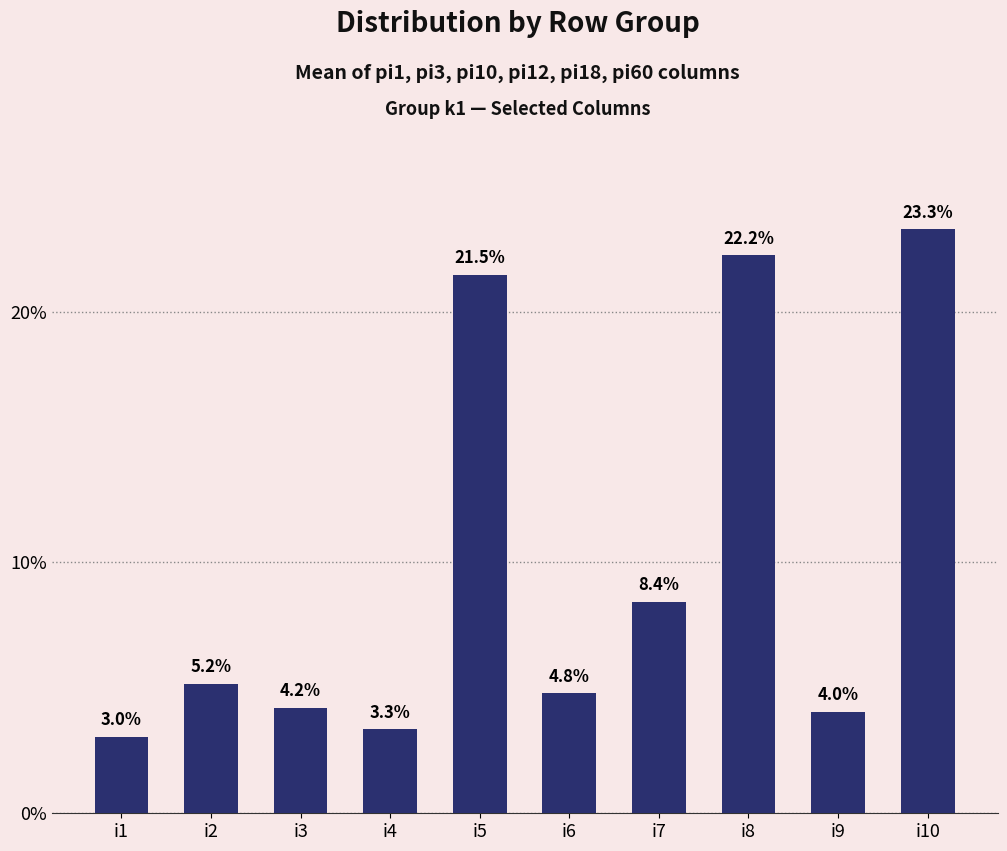

What is the ratio of the value at i5 to the value at i10?

0.9